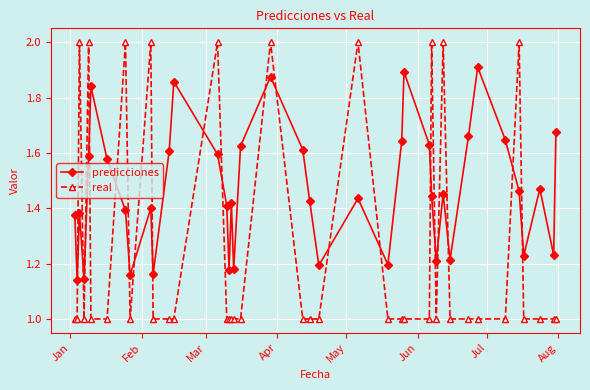

List the series in order of their overall mean, lowest first.

real, predicciones